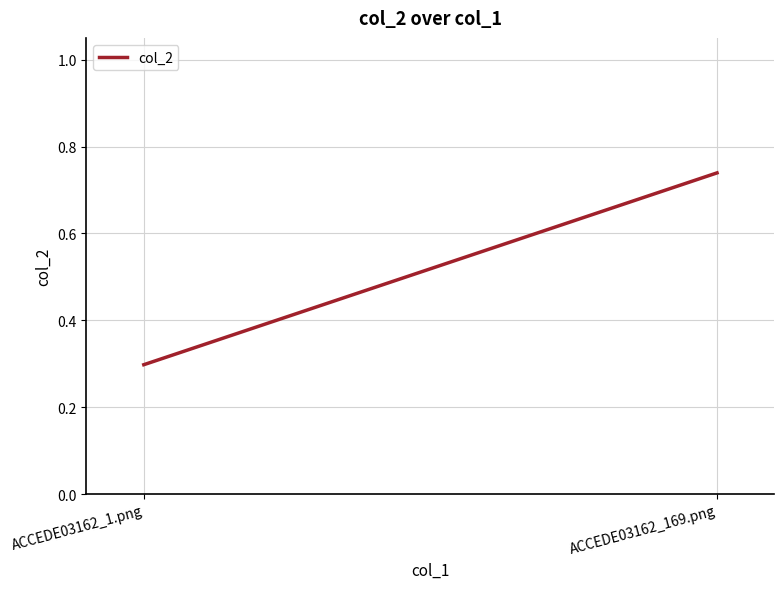

How many lines are shown in the chart?

1